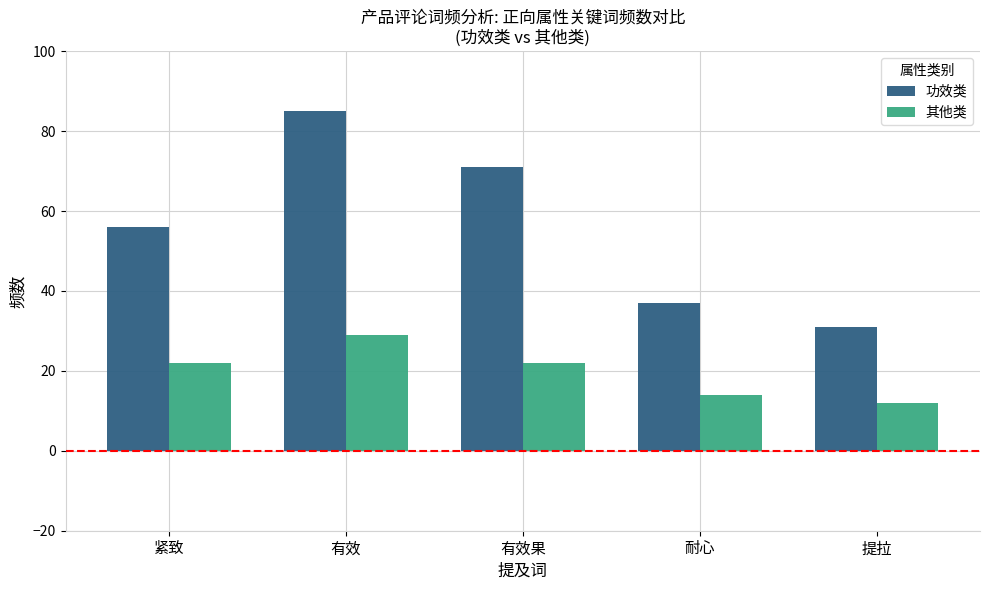

What is the label of the 2nd bar from the left?

有效